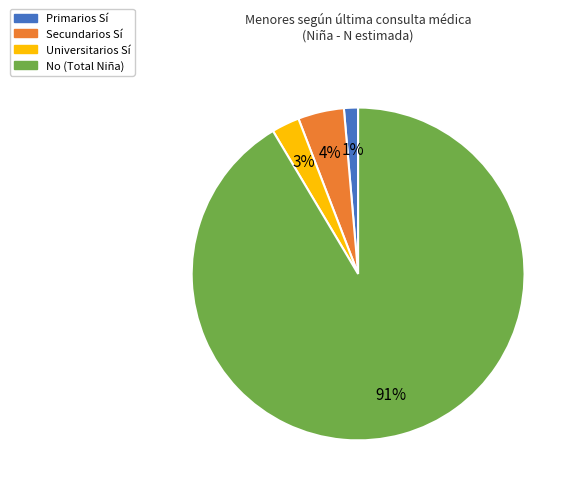

To the nearest percent, what is the average slice percentage?

25%